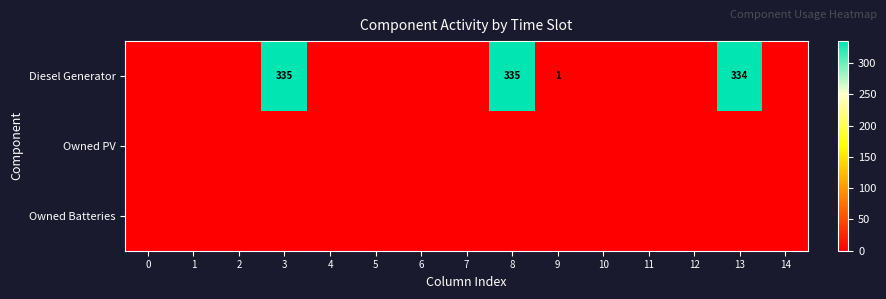

At how many categories does at least one series exceed 248?

3